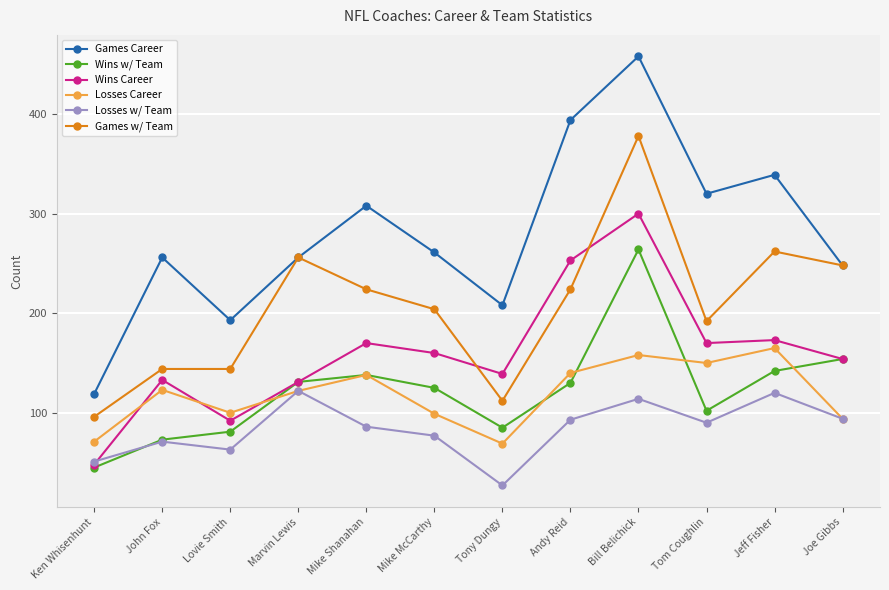

Where is the first local minimum for Games Career?

Lovie Smith